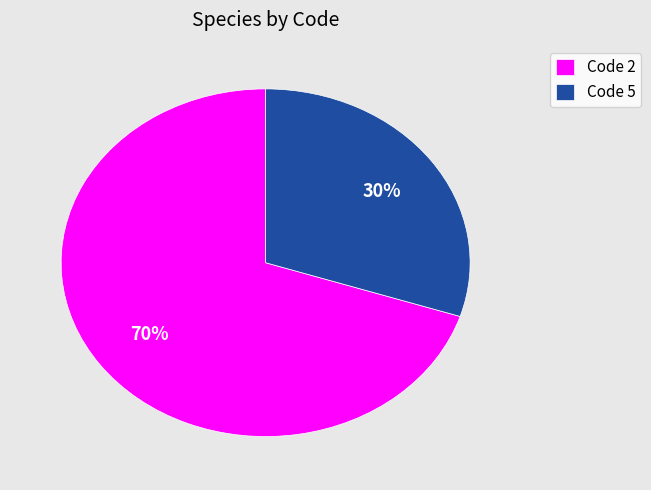

The Code 5 slice represents 30% of the pie. True or false?

True